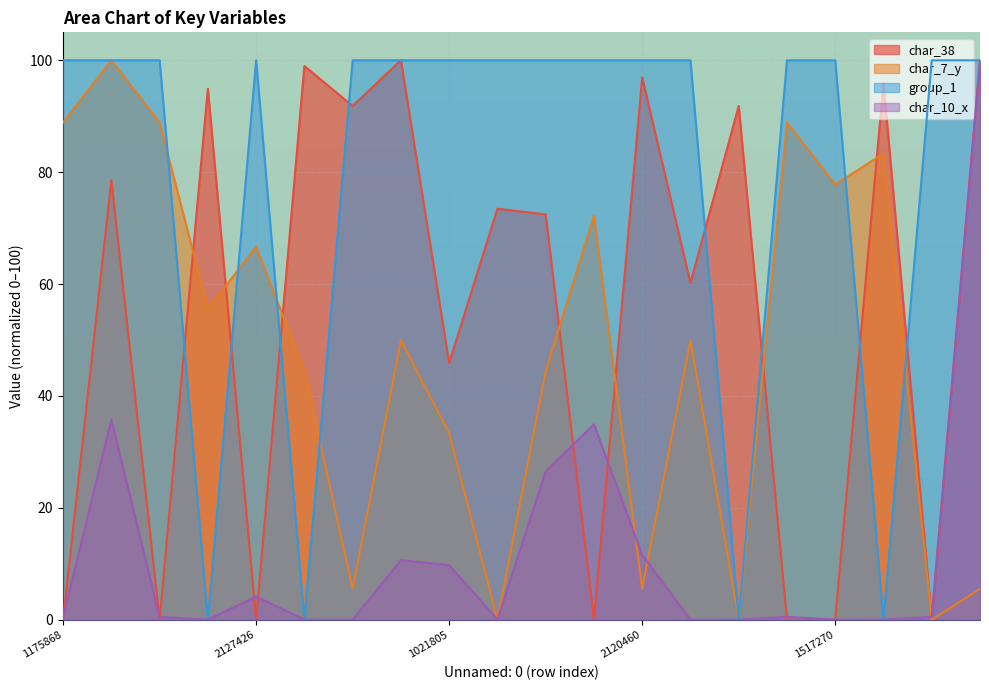

What are all the series names shown in the legend?

char_38, char_7_y, group_1, char_10_x